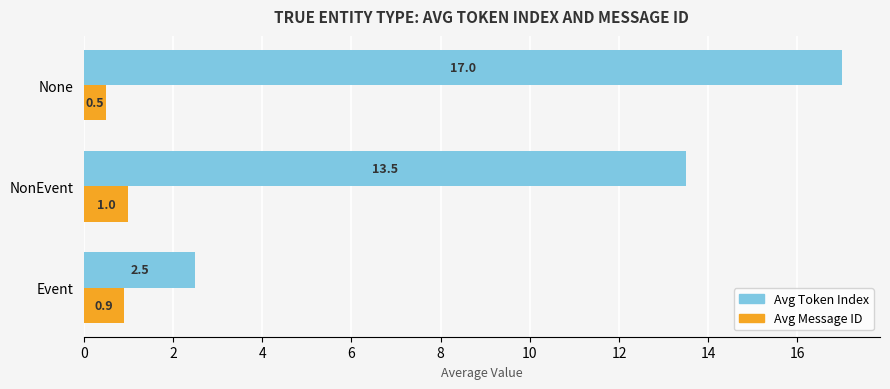

What is the difference between the Avg Token Index values at NonEvent and Event?

11.0